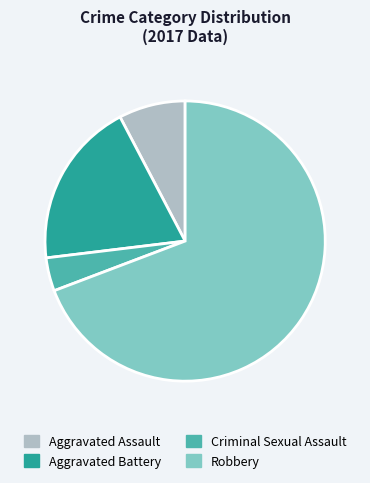

Which slice is the smallest?

Criminal Sexual Assault